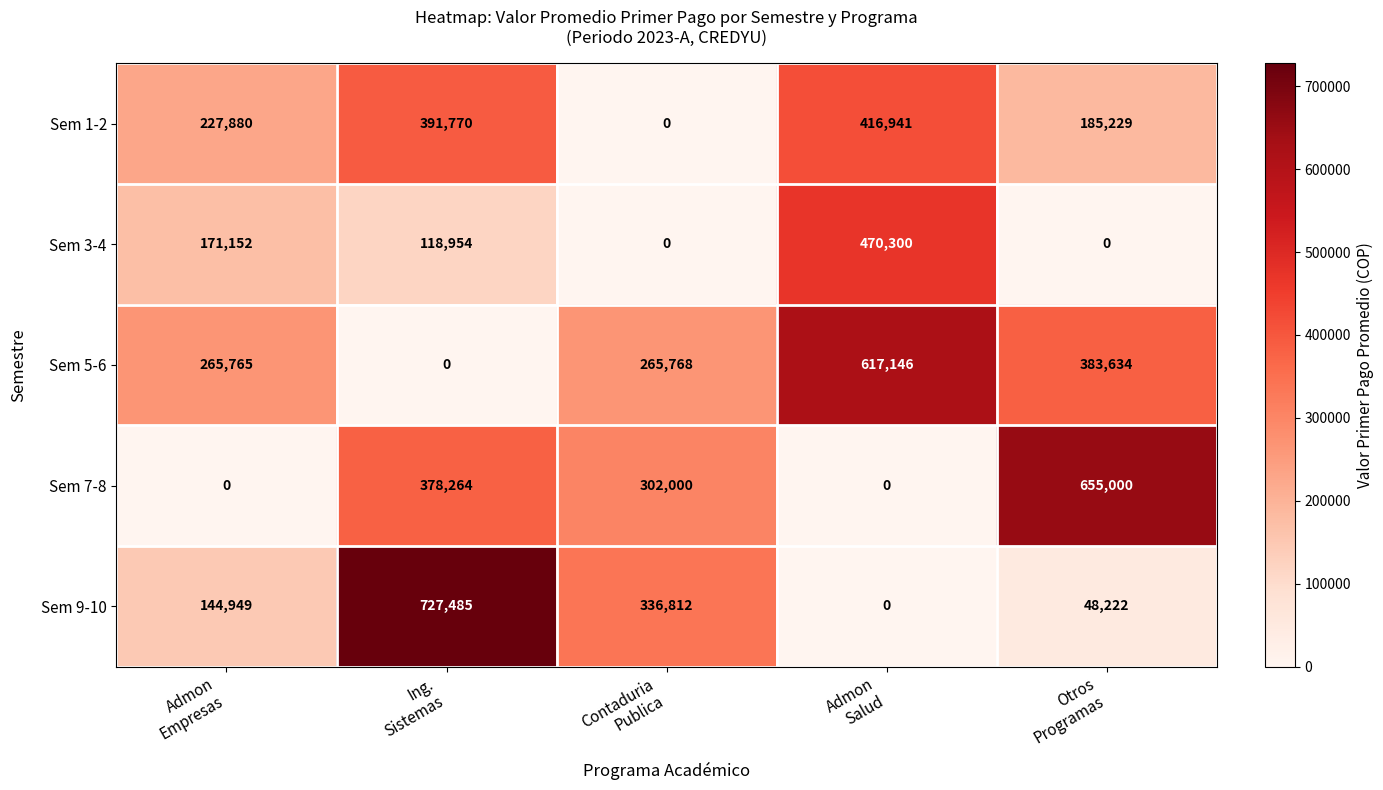

Which series has the largest range (max minus min)?

Sem 9-10